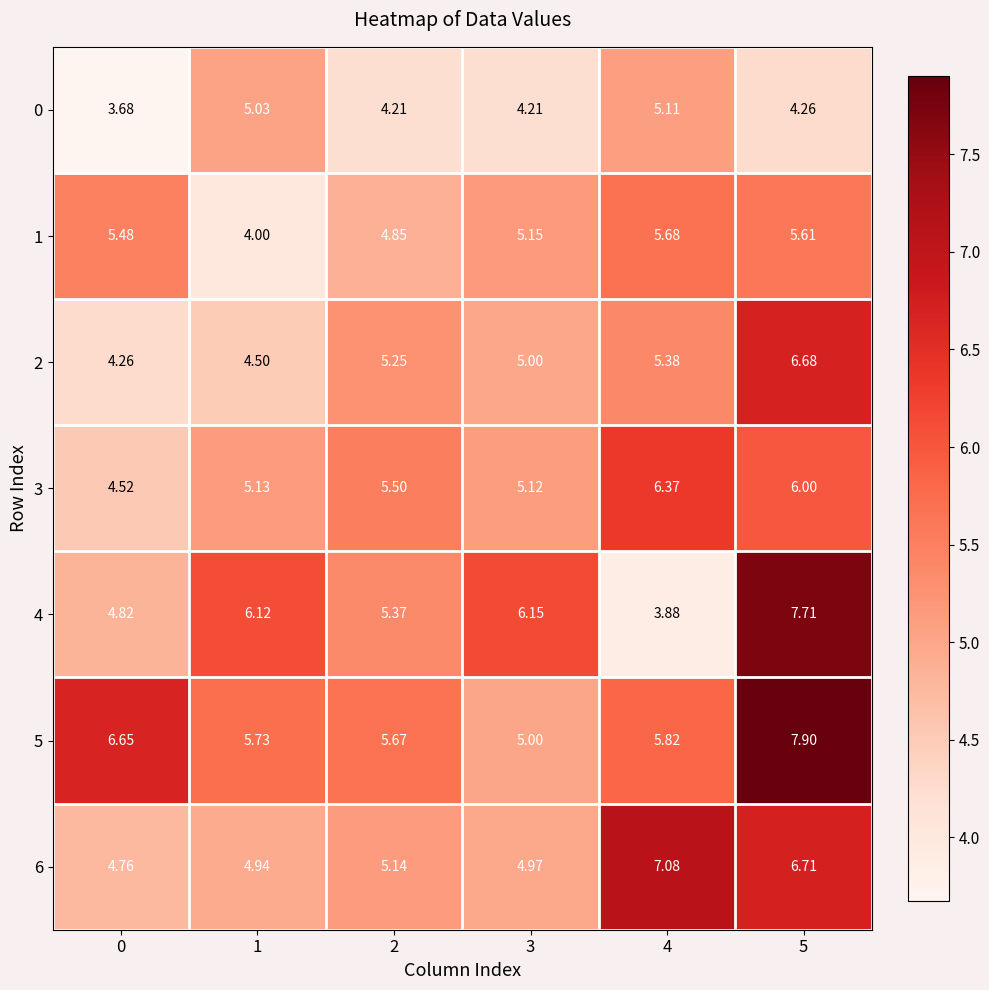

List the series in order of their peak value, lowest first.

0, 1, 3, 2, 6, 4, 5